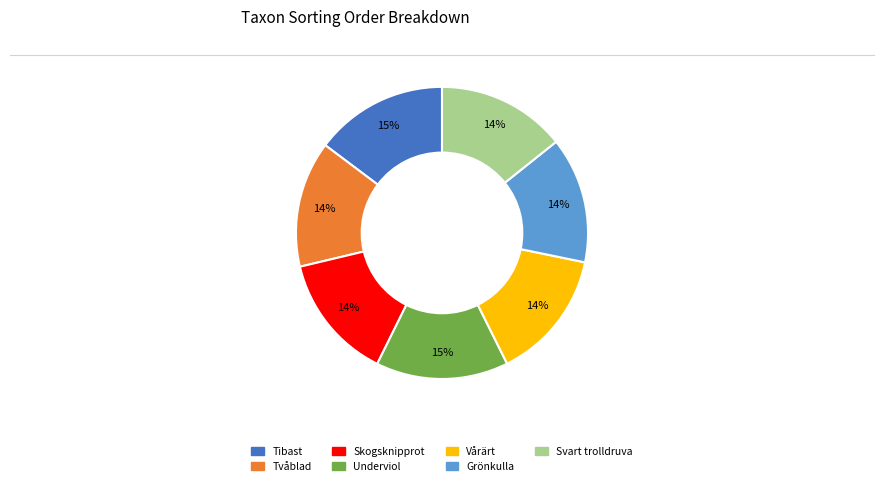

Is the sum of Tvåblad and Underviol greater than half?

No